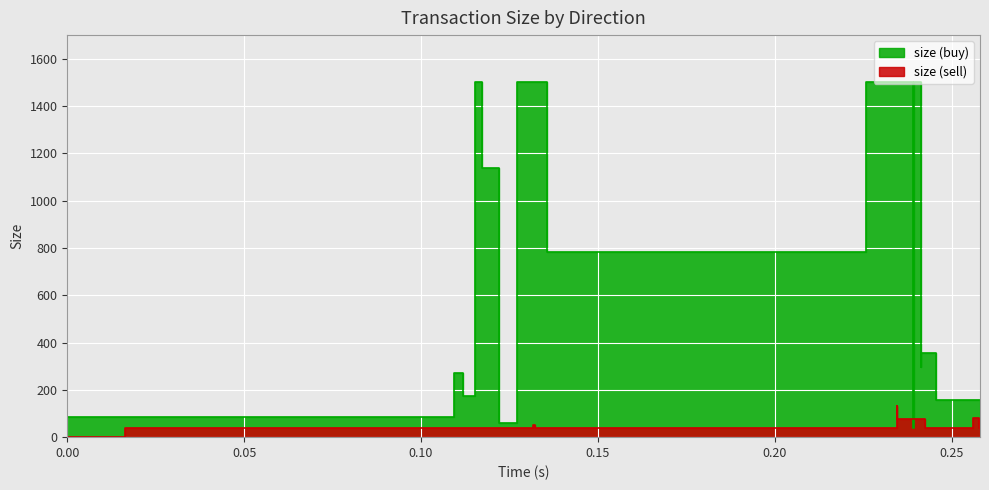

True or false: size (sell) has more than 0 interior local peaks.

True